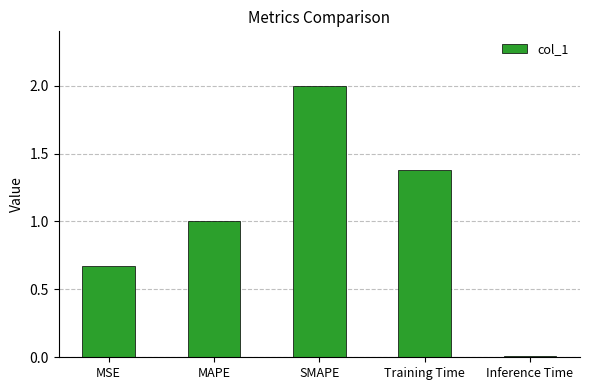

At which label is the value closest to 1?

MAPE